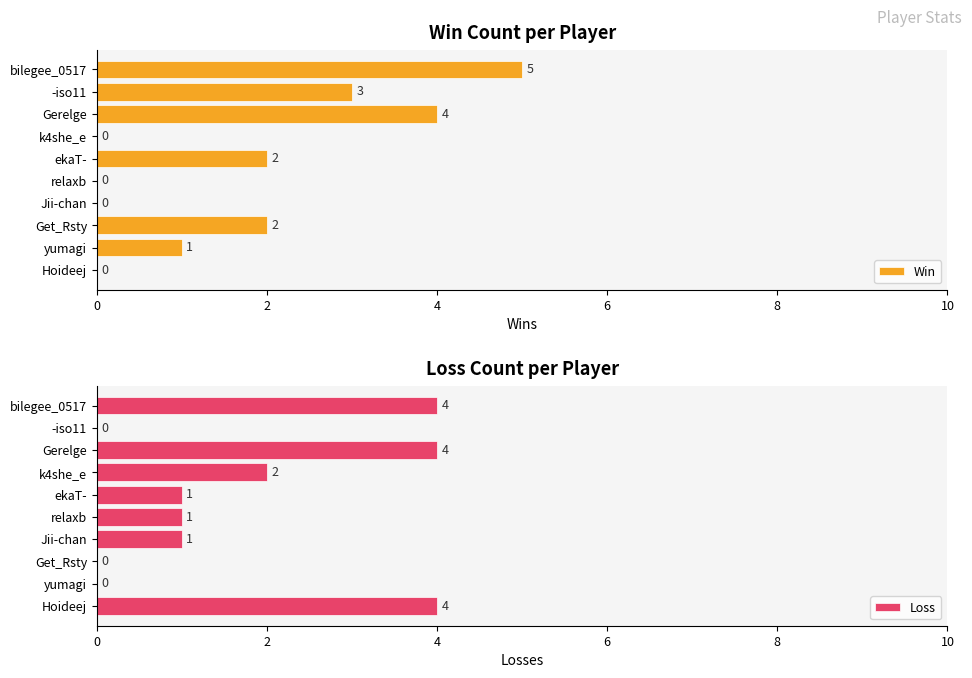

Reading left to right, what are all the values shown in this chart?

Win: 0	1	2	0	0	2	0	4	3	5
Loss: 4	0	0	1	1	1	2	4	0	4